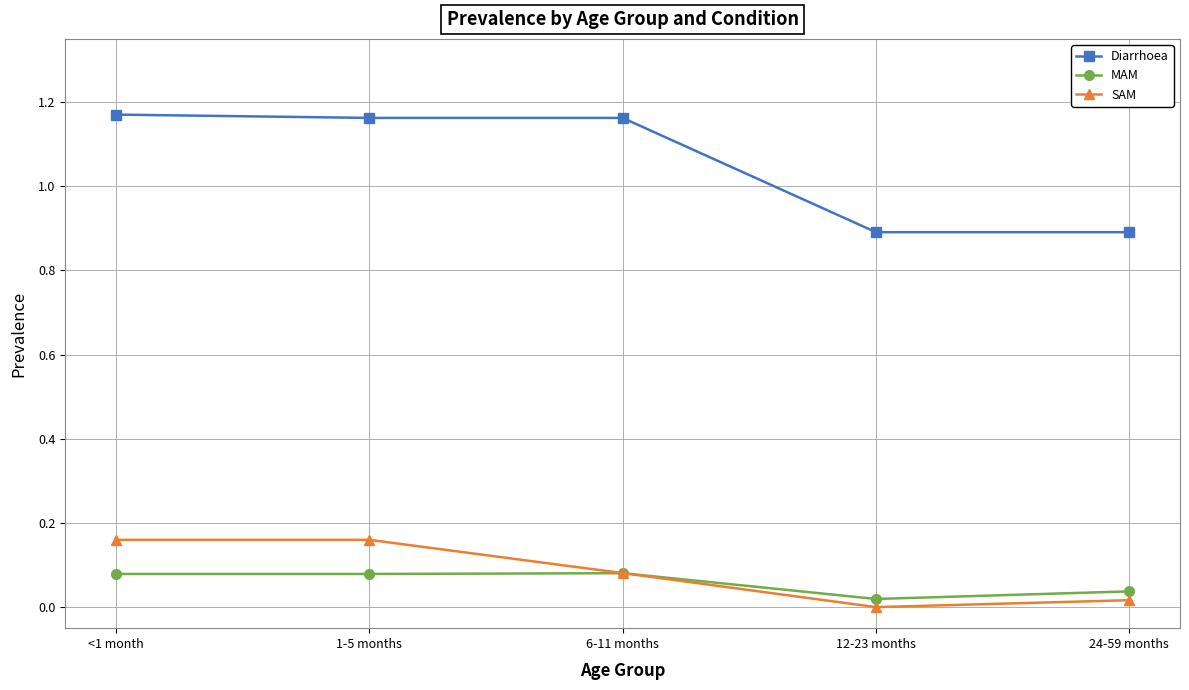

Which series ends up on top after the final intersection of SAM and MAM?

MAM